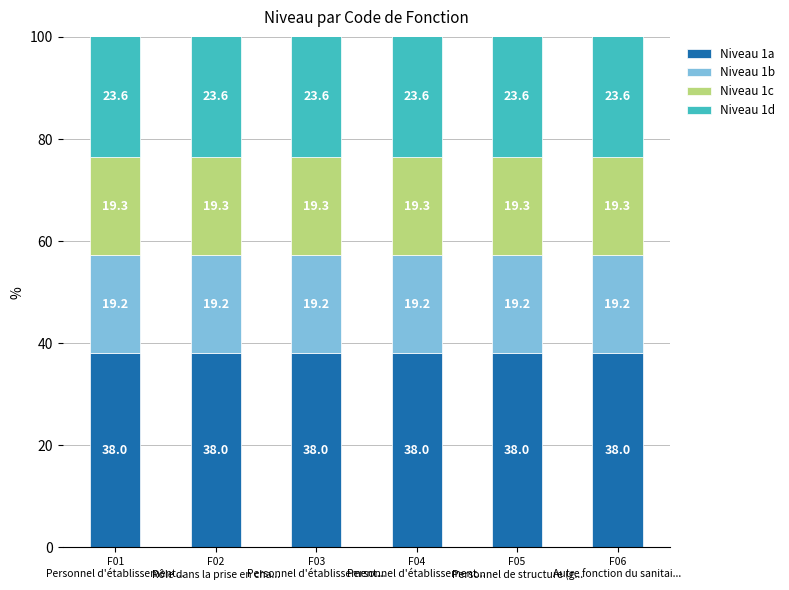

What is the sum of all Niveau 1a values?

228.0